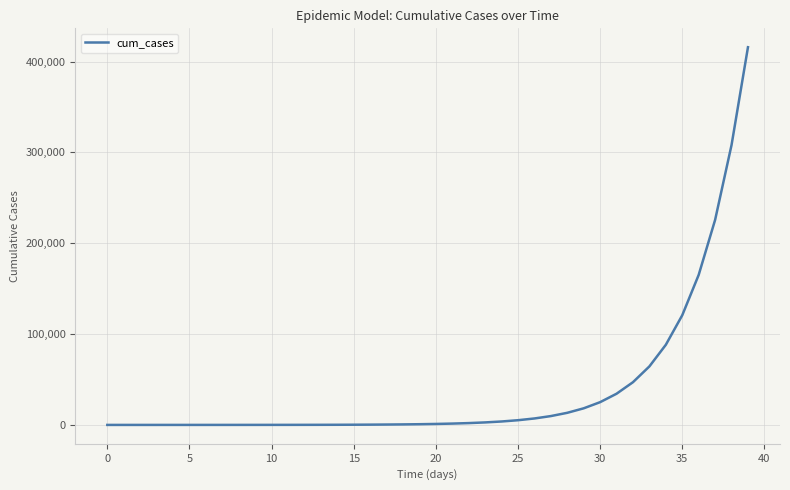

What is the difference between the second highest and second lowest values?

308087.0